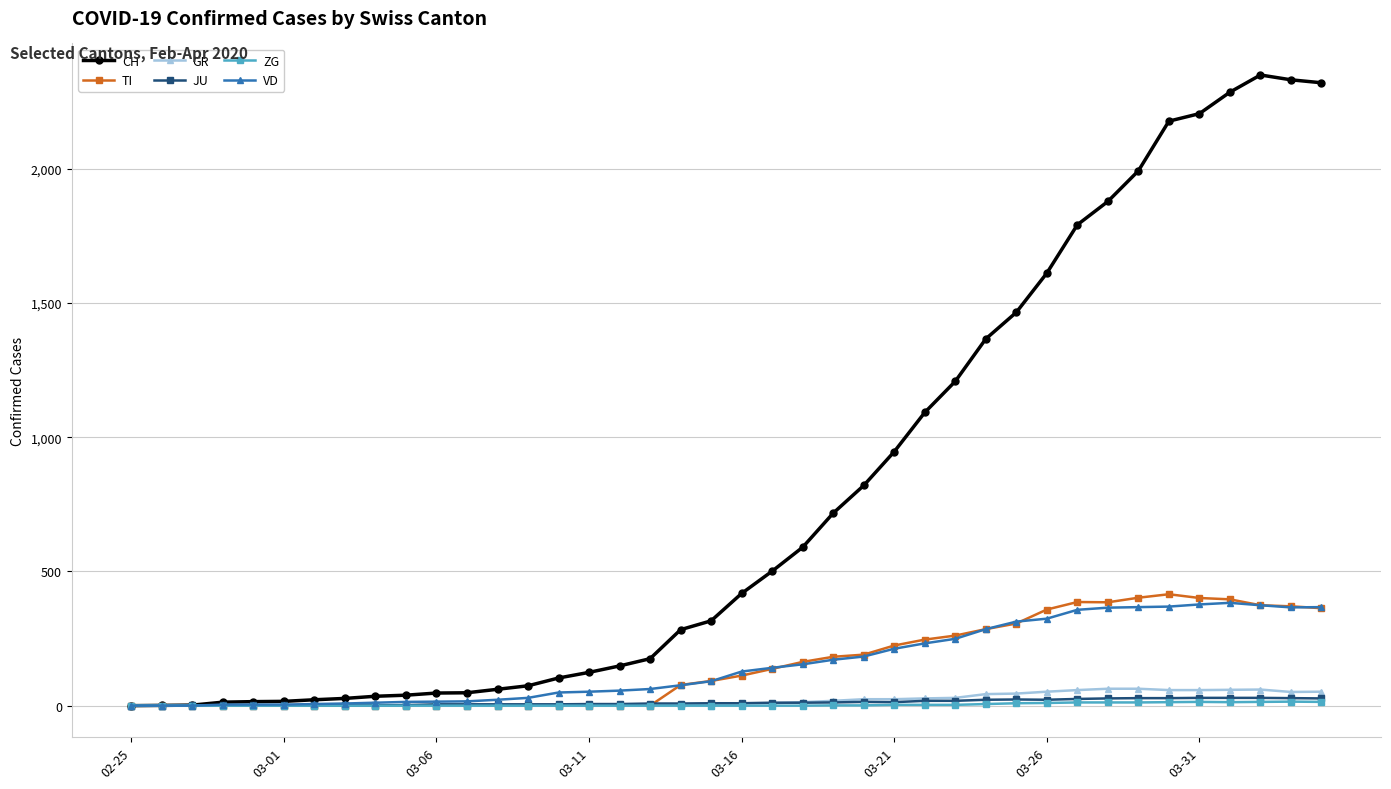

Which series has the widest spread of values?

CH